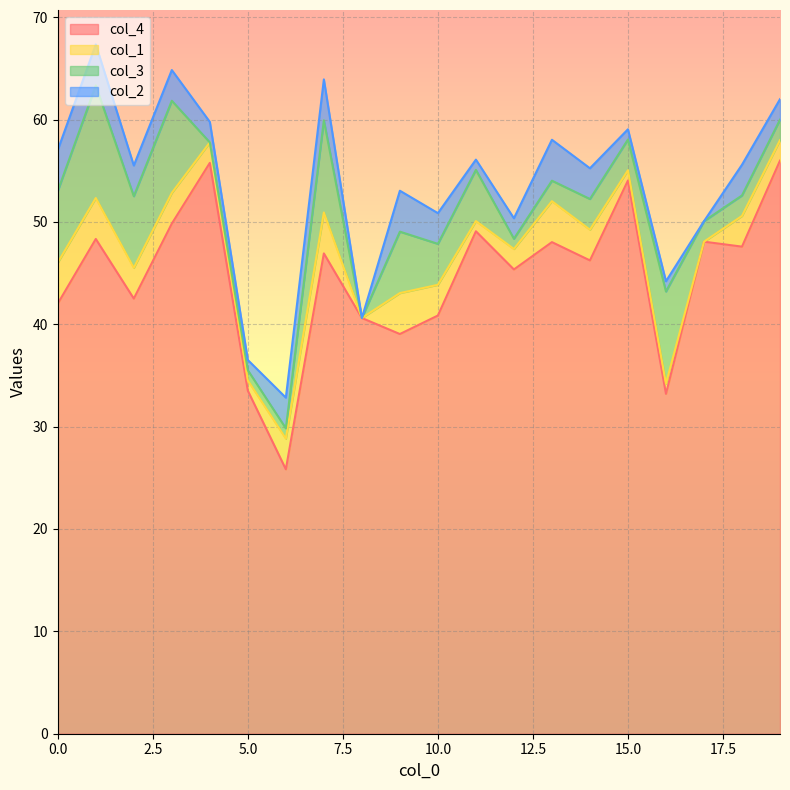

Reading left to right, what are all the values shown in this chart?

col_4: 42.0	48.3	42.5	49.8	55.8	33.5	25.8	46.9	40.6	39.0	40.9	49.1	45.4	48.0	46.2	54.0	33.2	48.1	47.6	56.0
col_1: 4.0	4.0	3.0	3.0	2.0	1.0	3.0	4.0	0.0	4.0	3.0	1.0	2.0	4.0	3.0	1.0	1.0	0.0	3.0	2.0
col_3: 7.0	11.0	7.0	9.0	0.0	1.0	1.0	9.0	0.0	6.0	4.0	5.0	1.0	2.0	3.0	3.0	9.0	2.0	2.0	2.0
col_2: 4.0	4.0	3.0	3.0	2.0	1.0	3.0	4.0	0.0	4.0	3.0	1.0	2.0	4.0	3.0	1.0	1.0	0.0	3.0	2.0